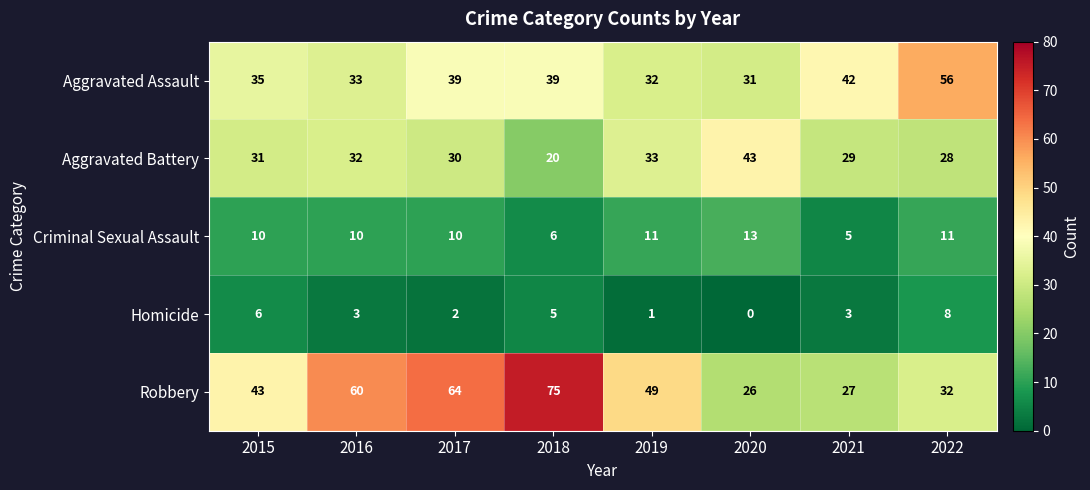

Which series has the largest total across all categories?

Robbery